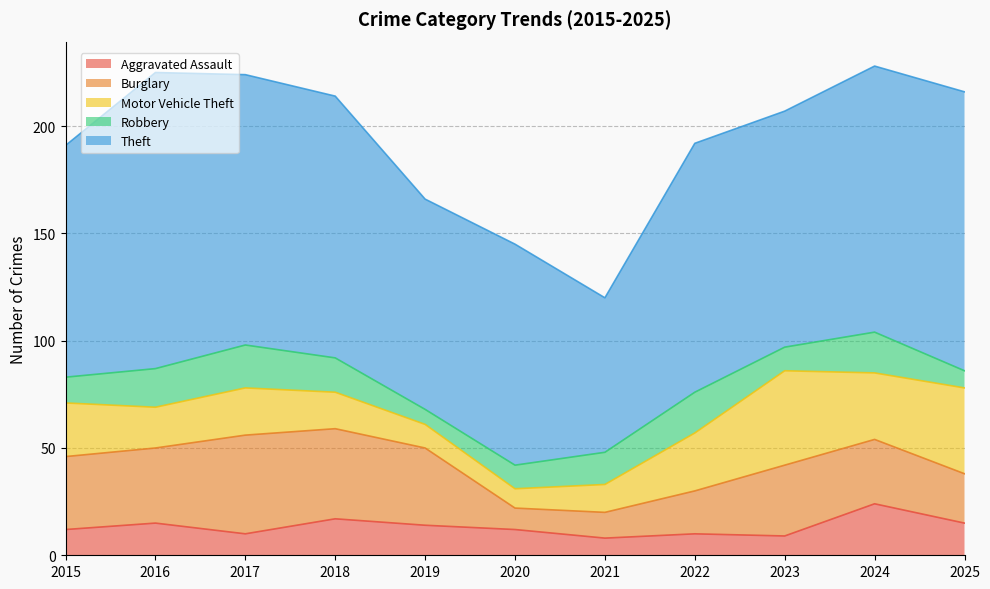

What is the sum of all Robbery values?

156